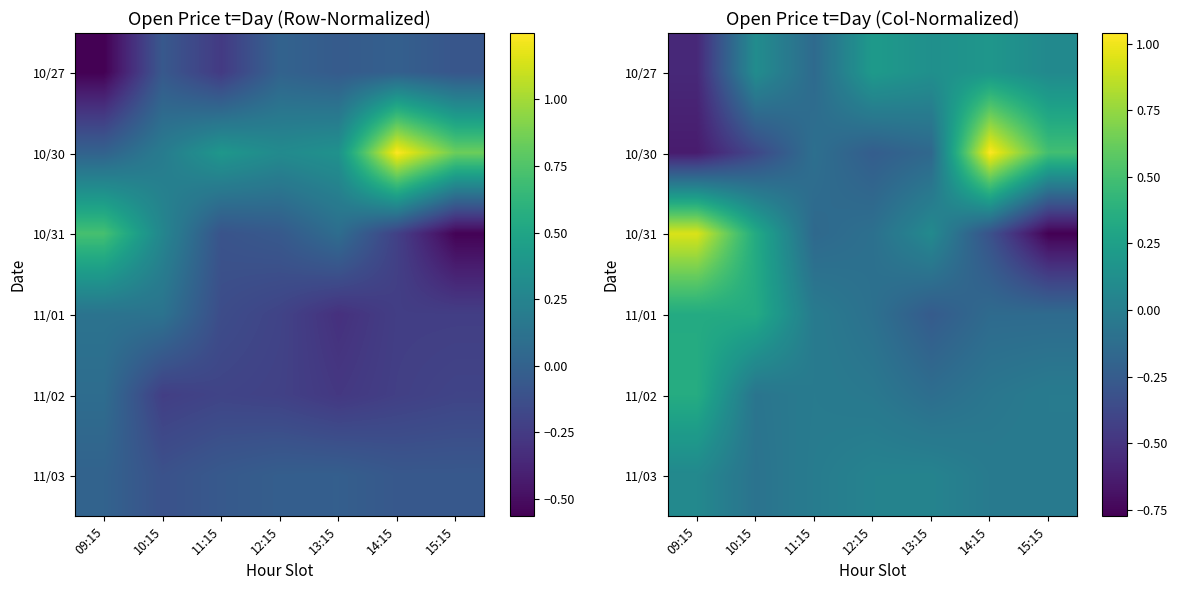

At which category is the sum across all series the highest?

14:15